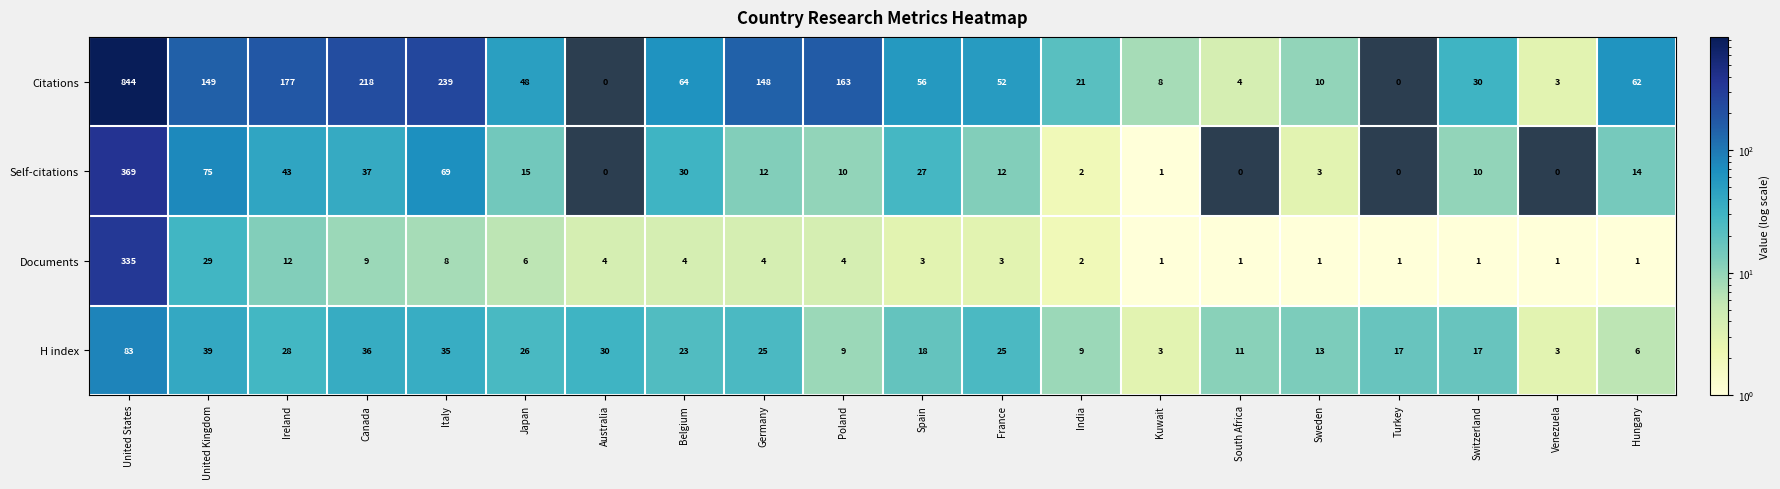

At which label does H index reach its peak?

United States